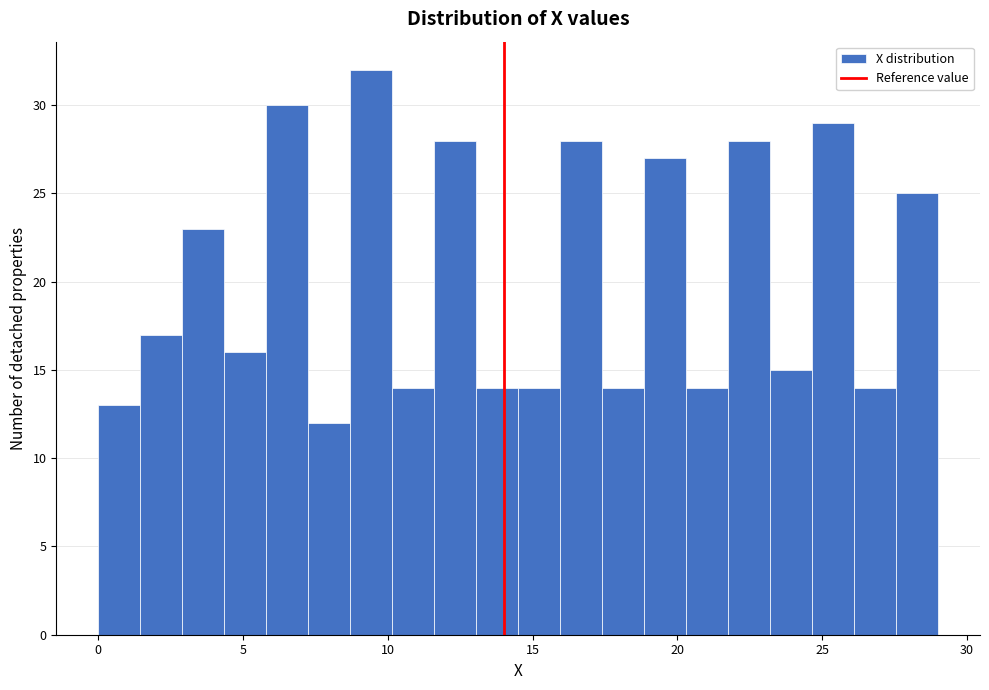

Around what value on the x-axis is the tallest bar? Give the approximate position of its centre, as read against the axis.

9.5